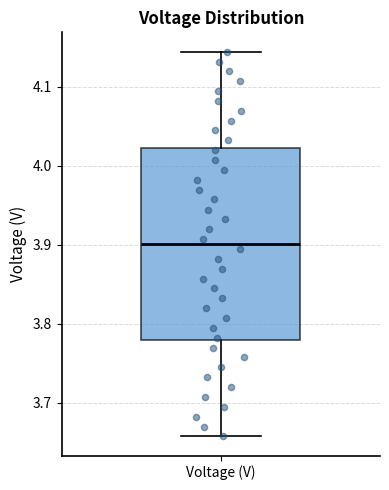

Read this box plot against the y-axis: the position of the median line, the range covered by the box, and the ends of both whiskers. The values are not printed on the chart, so give them approximately, as read against the axis.

median 3.90, box 3.78 to 4.02, whiskers 3.66 to 4.14